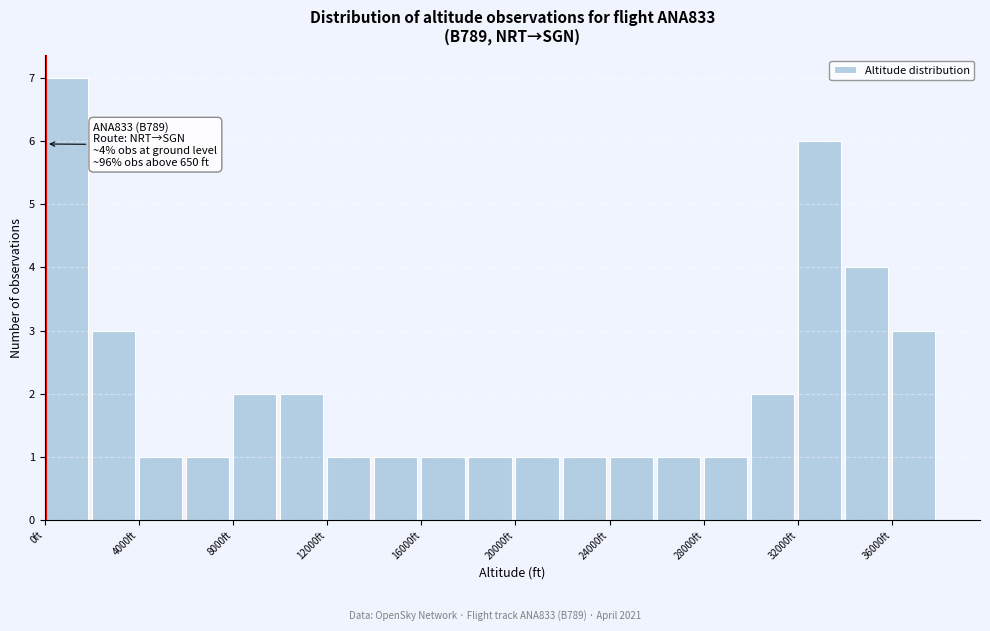

Over which range of the x-axis is the bar tallest?

0 to 2000